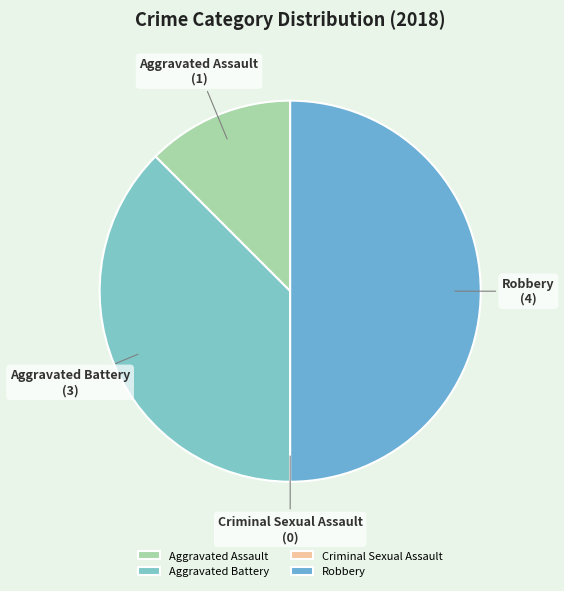

Is it true that Robbery is 37% of the pie?

False